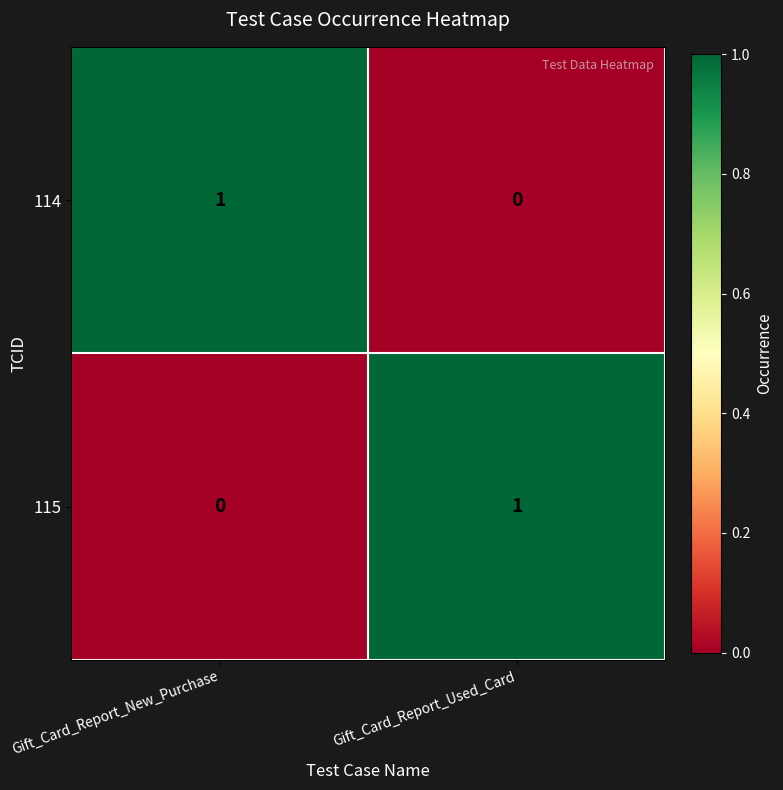

The value of 114 at Gift_Card_Report_New_Purchase is 1. True or false?

True